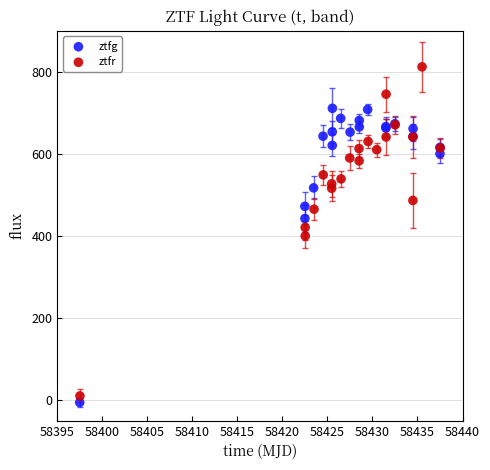

Which series reaches the minimum Y coordinate?

ztfg